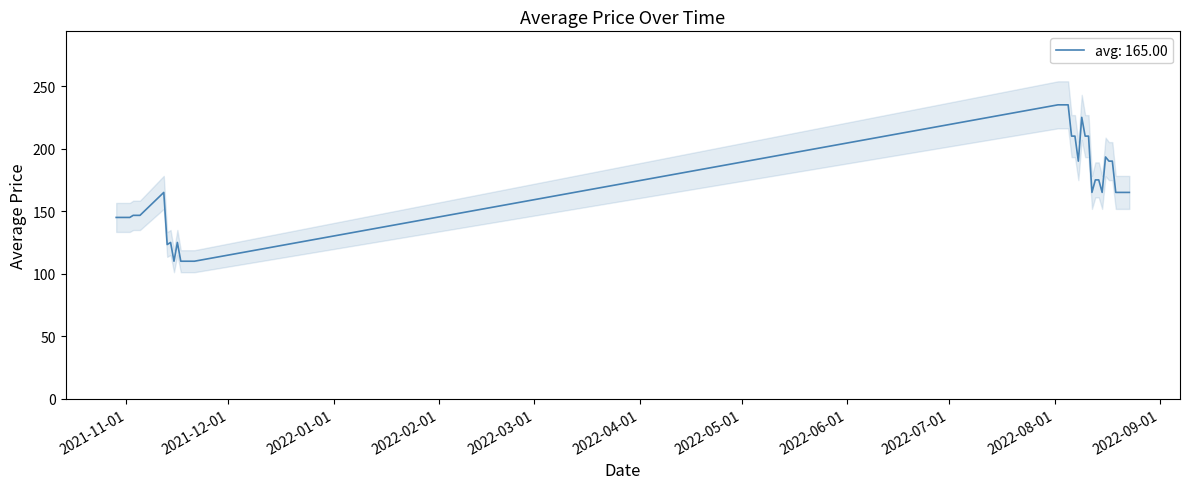

True or false: the data has more than 0 interior local peaks.

True